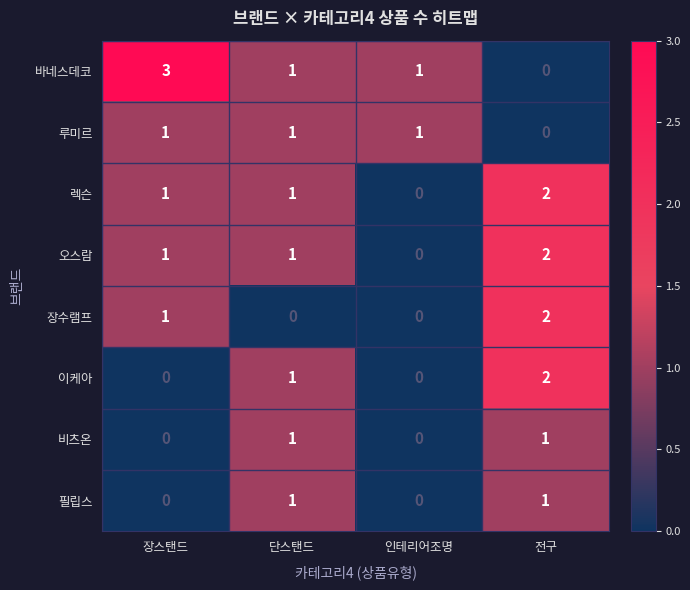

Which series changed the most between 단스탠드 and 전구?

장수램프